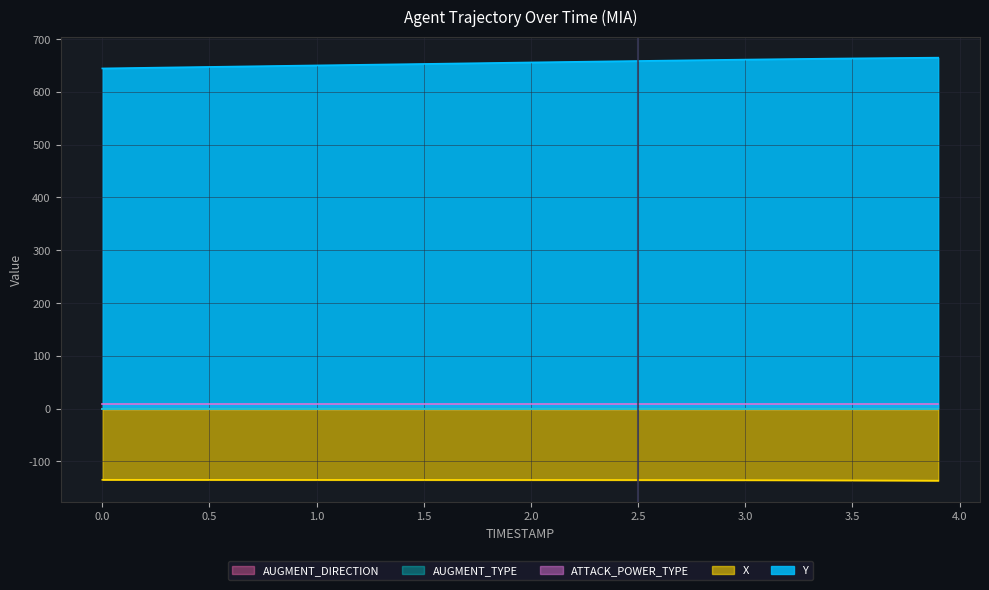

What is the difference between the maximum and minimum values in the X series?

1.6